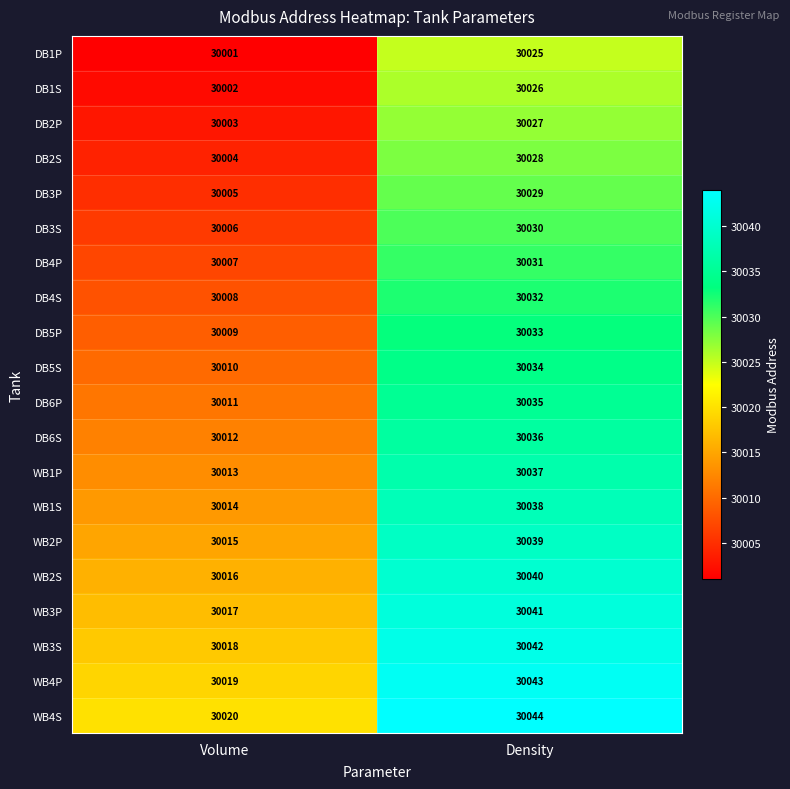

What is the spread (max minus min) of values at Volume?

19